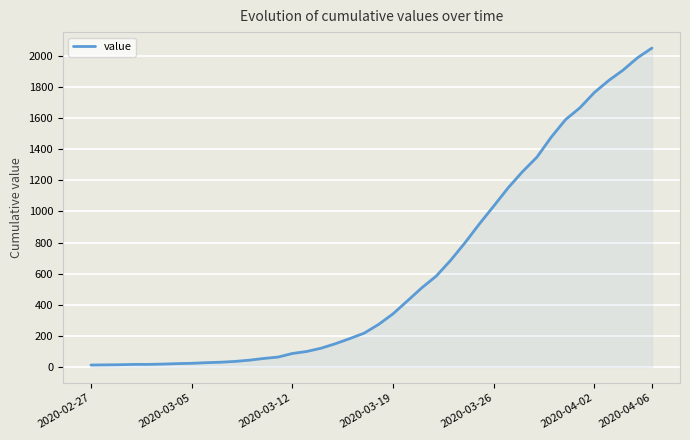

What is the maximum value shown in the chart?

2049